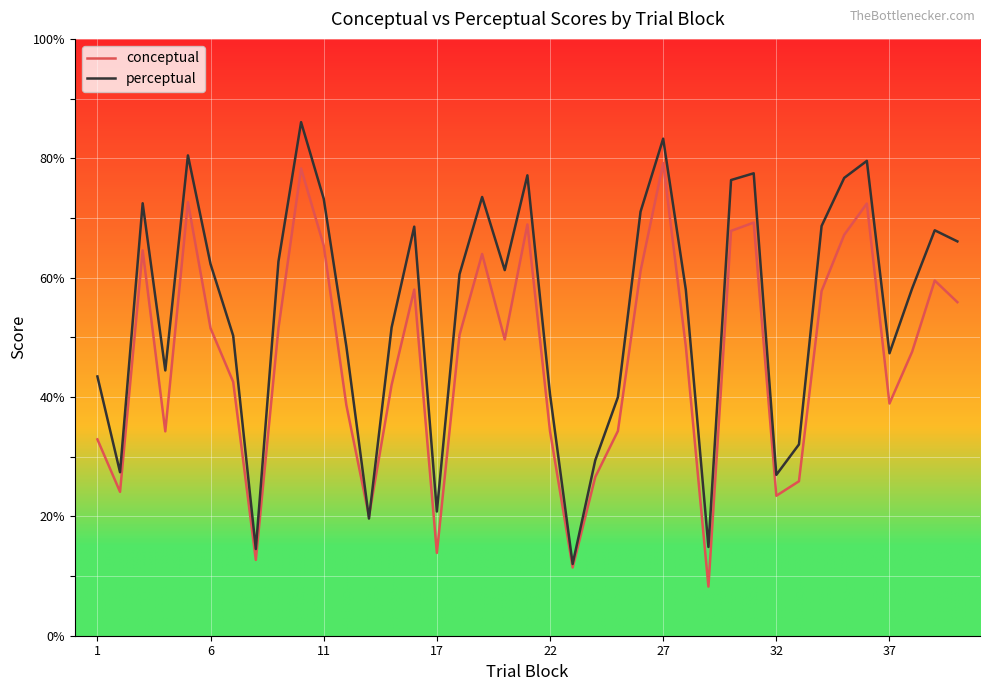

Rank the series by their maximum value, from lowest to highest.

conceptual, perceptual